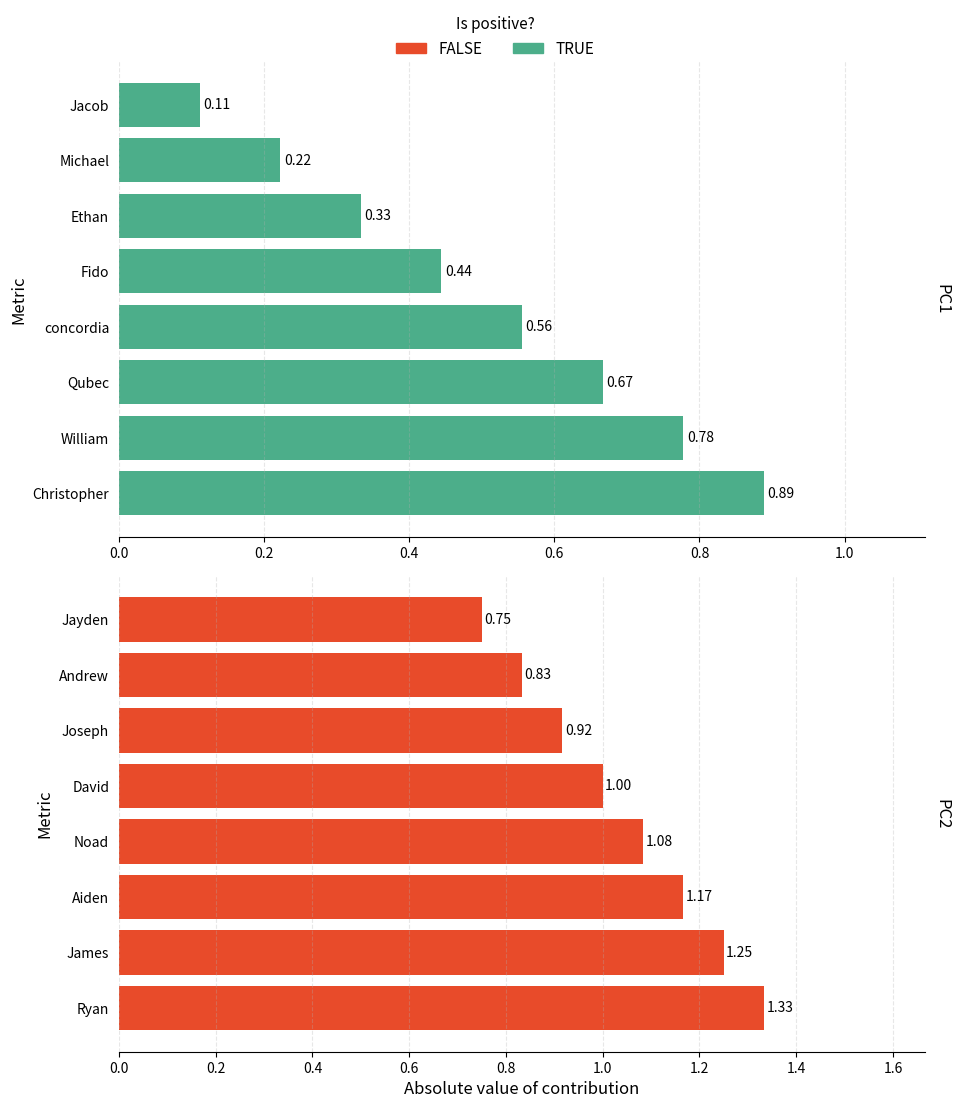

What are all the series names shown in the legend?

TRUE, FALSE